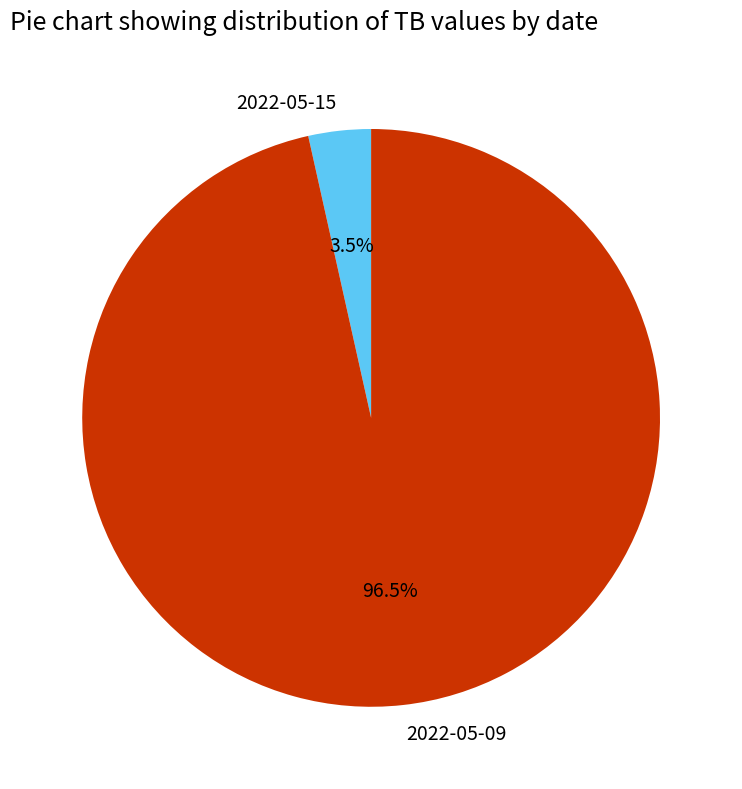

Which slice is the smallest?

2022-05-15